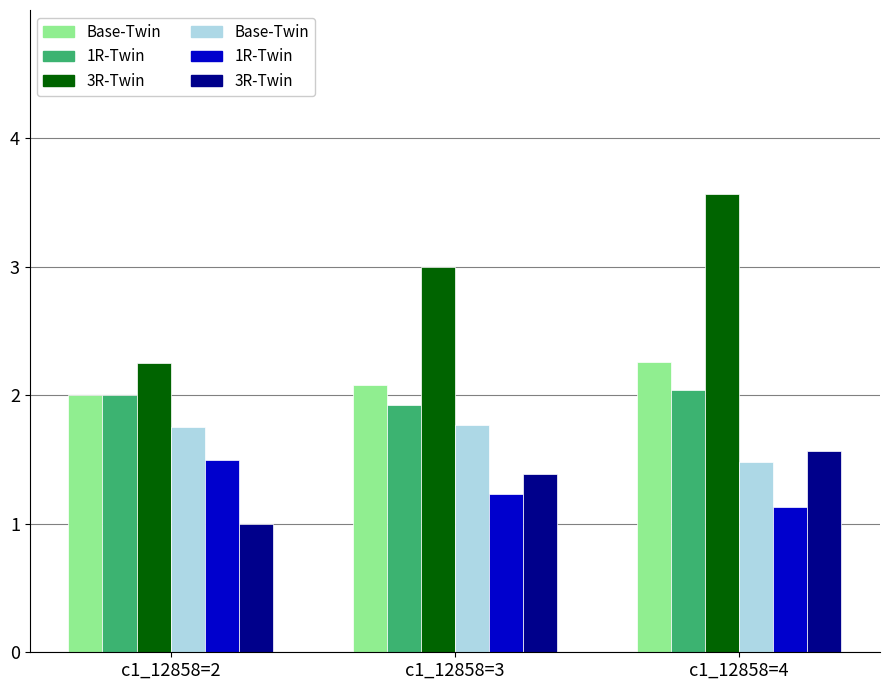

At which category does the chart reach its peak across all series?

c1_12858=4